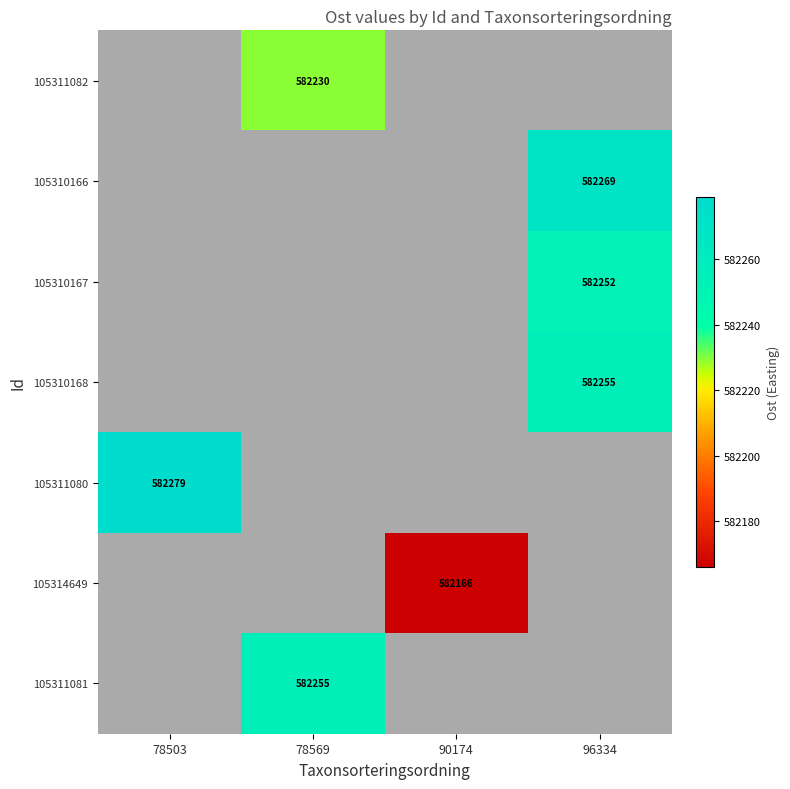

How many distinct data groups are displayed?

7